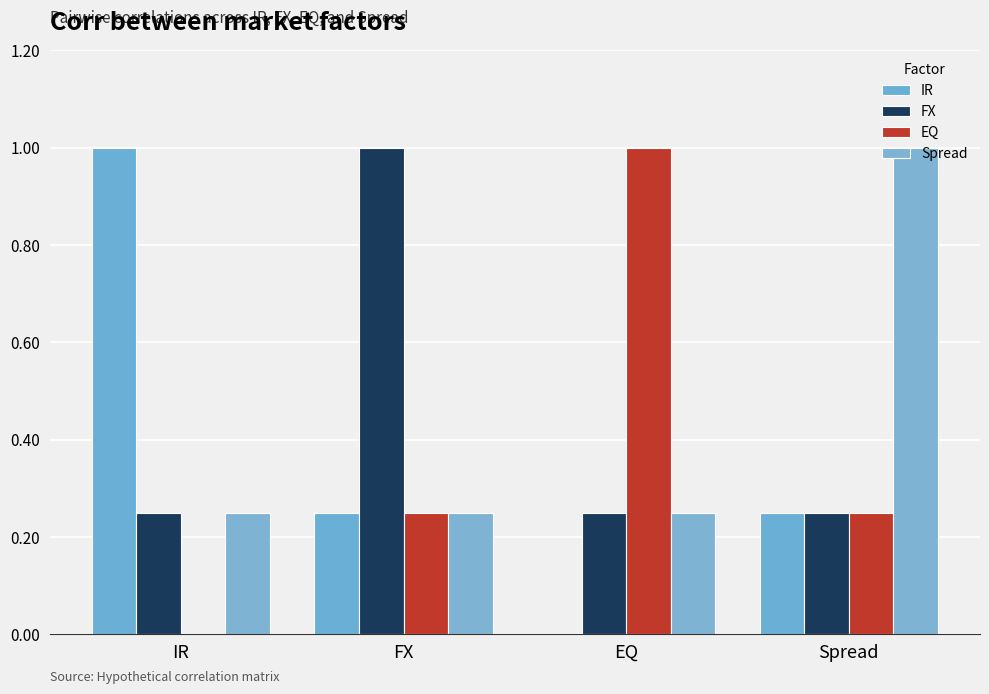

How many groups of bars are there?

4